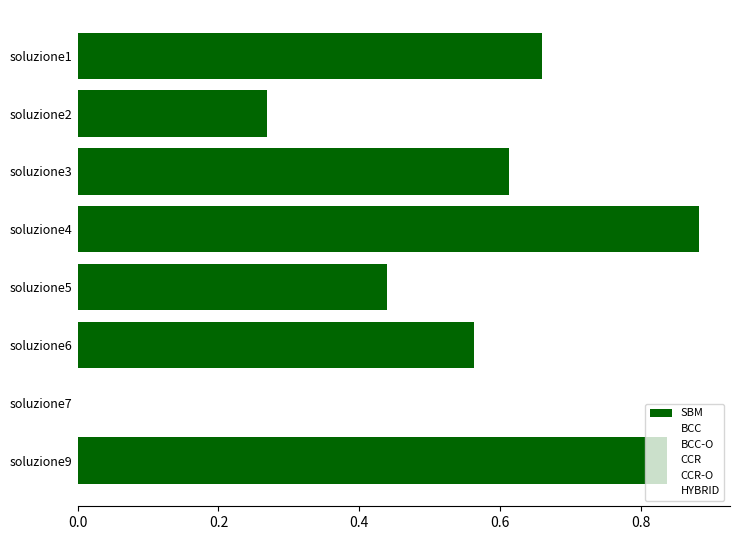

What is the sum of the values at soluzione9 and soluzione6?

1.4